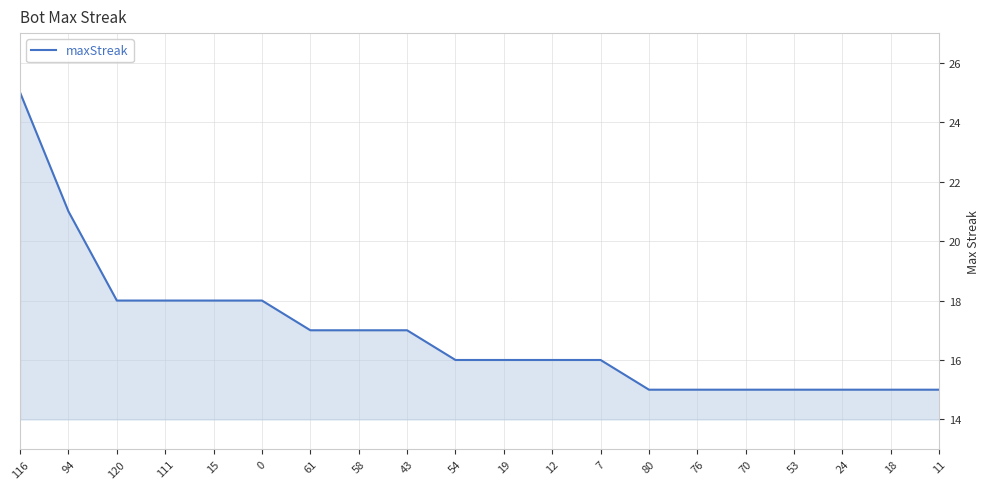

What is the difference between the values at 19 and 15?

2